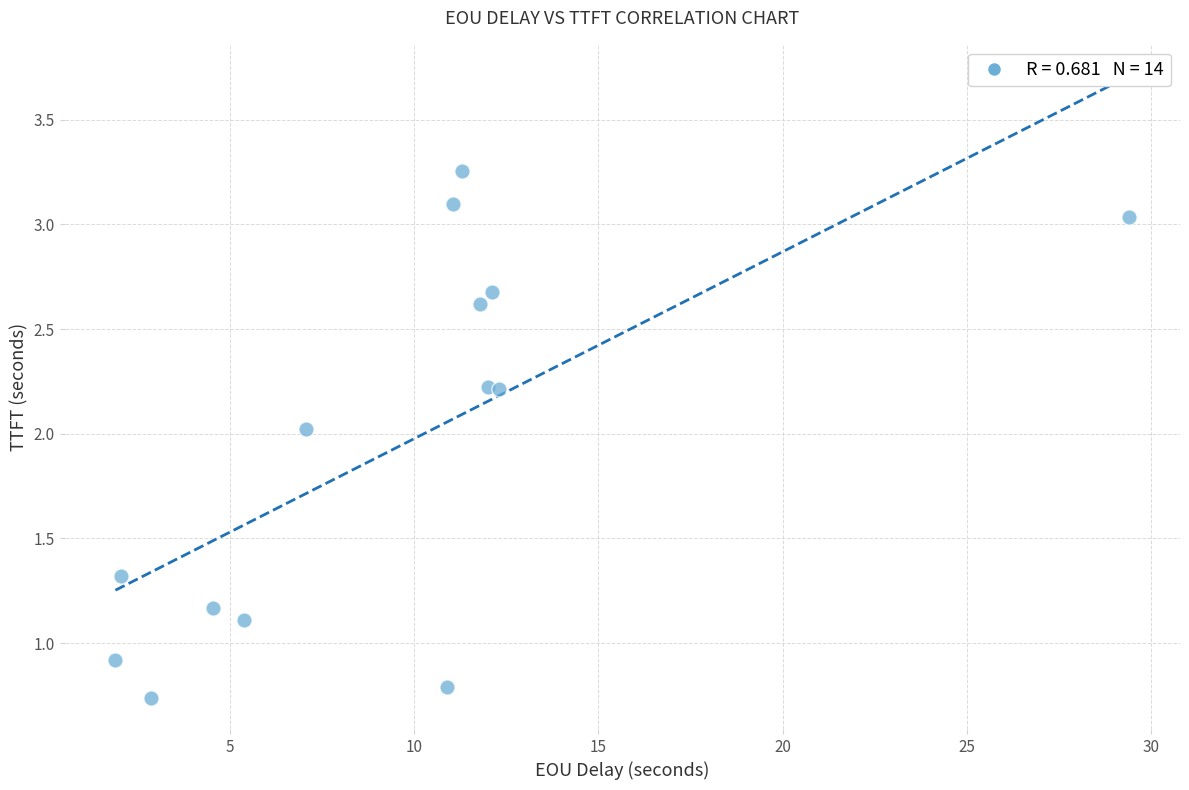

What is the range of Y values (max minus min)?

2.5